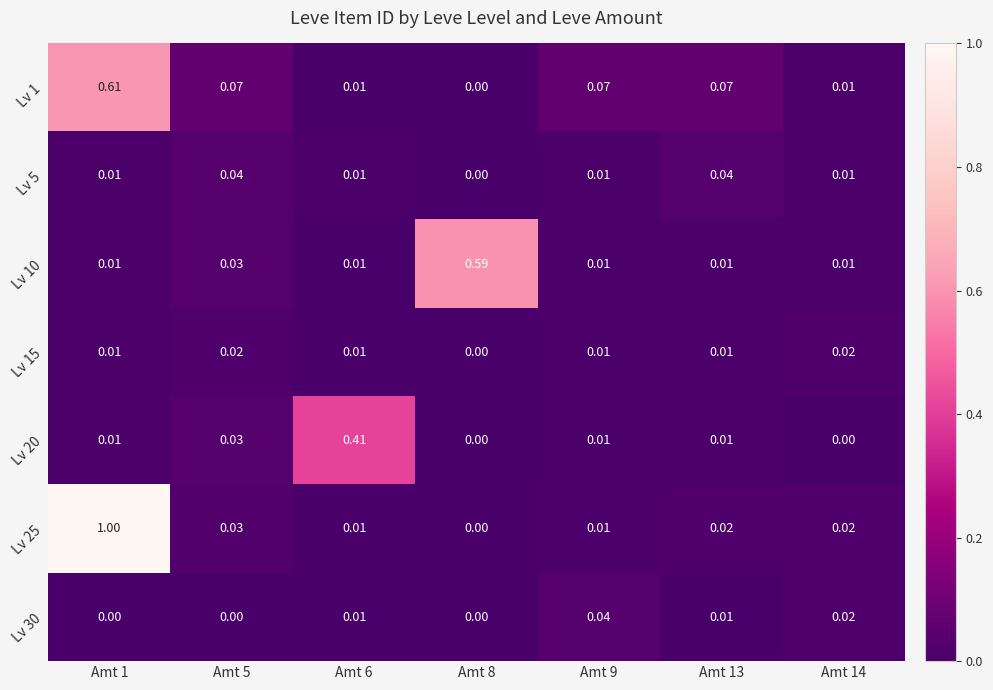

Is the value of Lv 10 at Amt 8 greater than the value of Lv 20 at Amt 8?

Yes